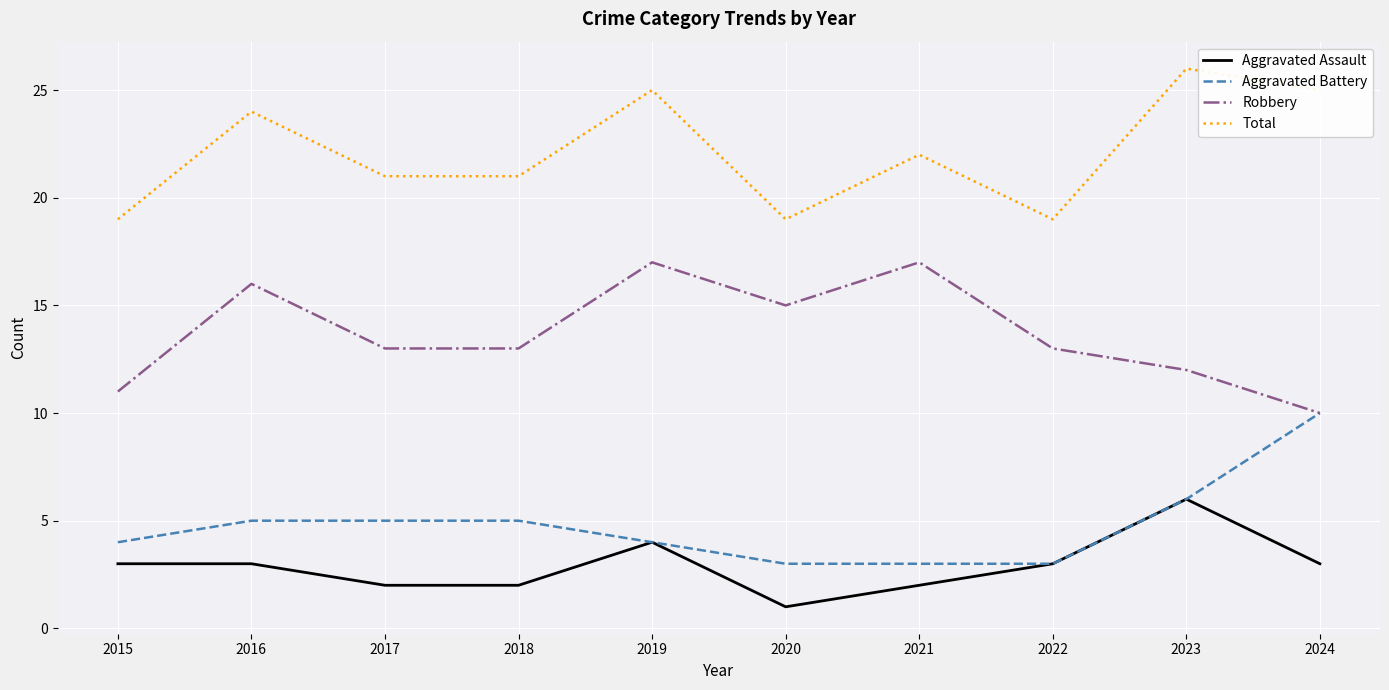

Is it true that Total equals 21 at 2018?

True